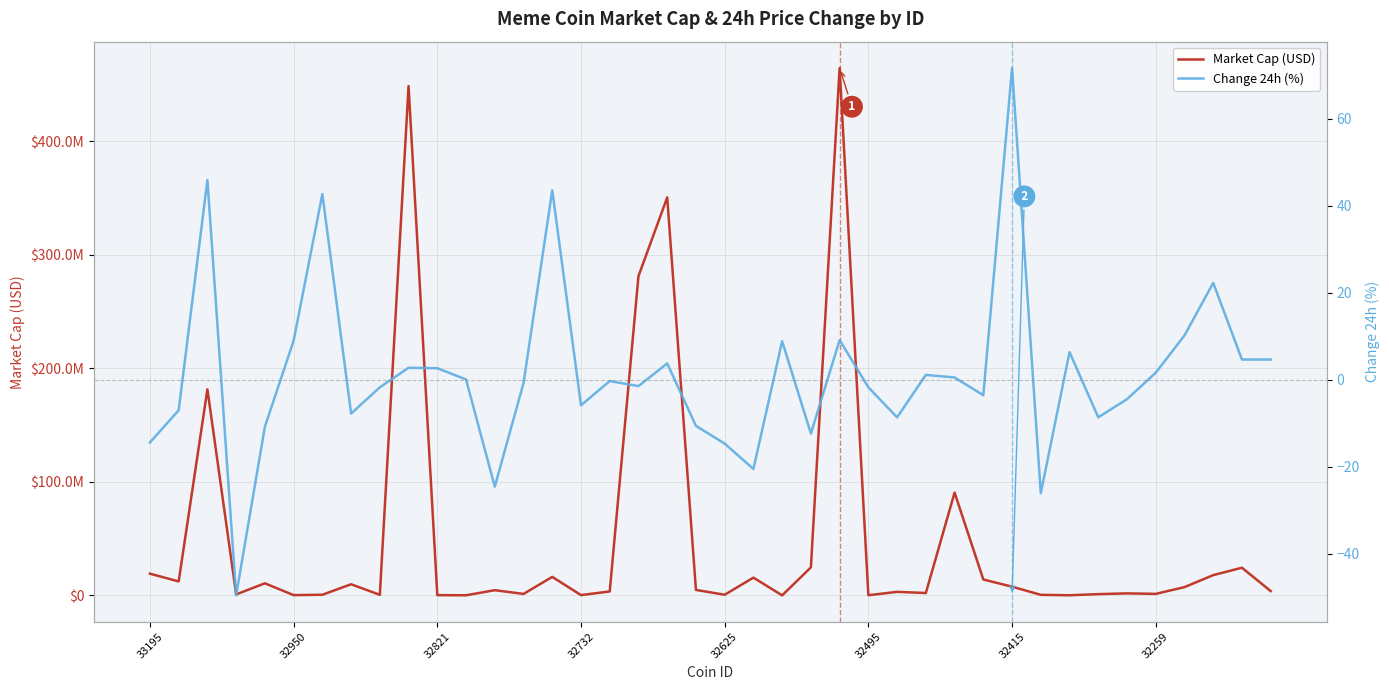

How many lines are shown in the chart?

2